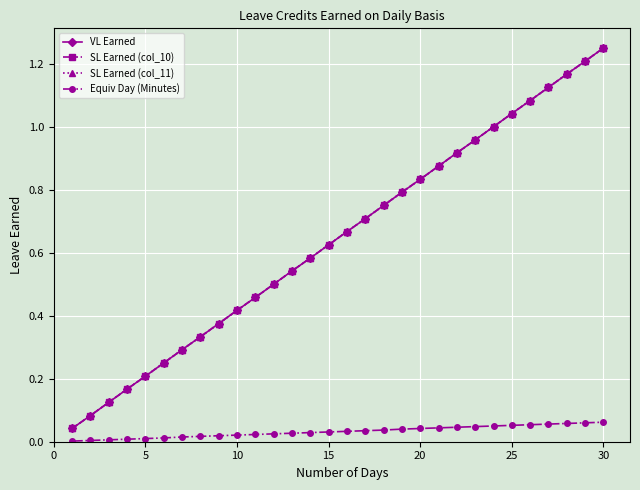

Does the chart have visible grid lines?

Yes